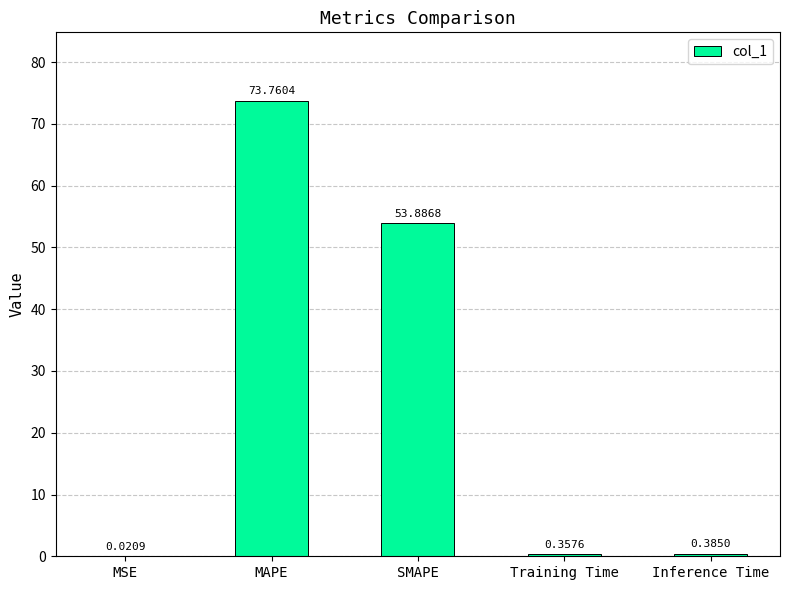

What is the sum of all values?

128.4